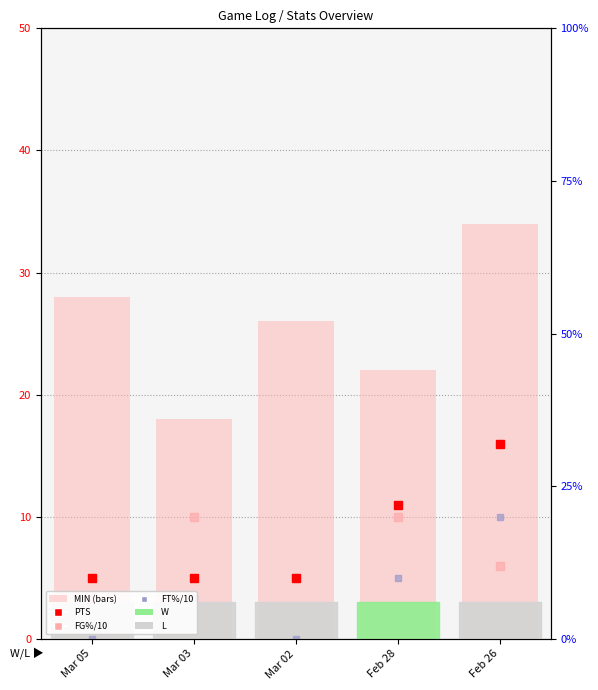

What is the change in value from Mar 03 to Feb 26?

+16